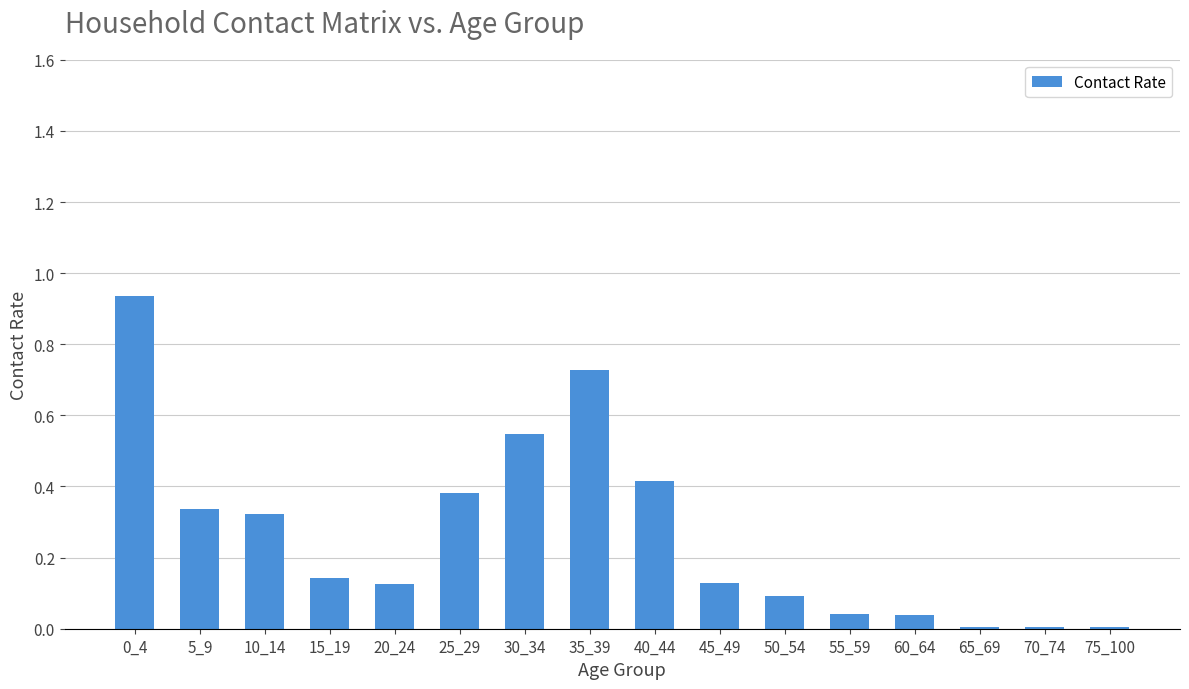

How many bars are there in total?

16